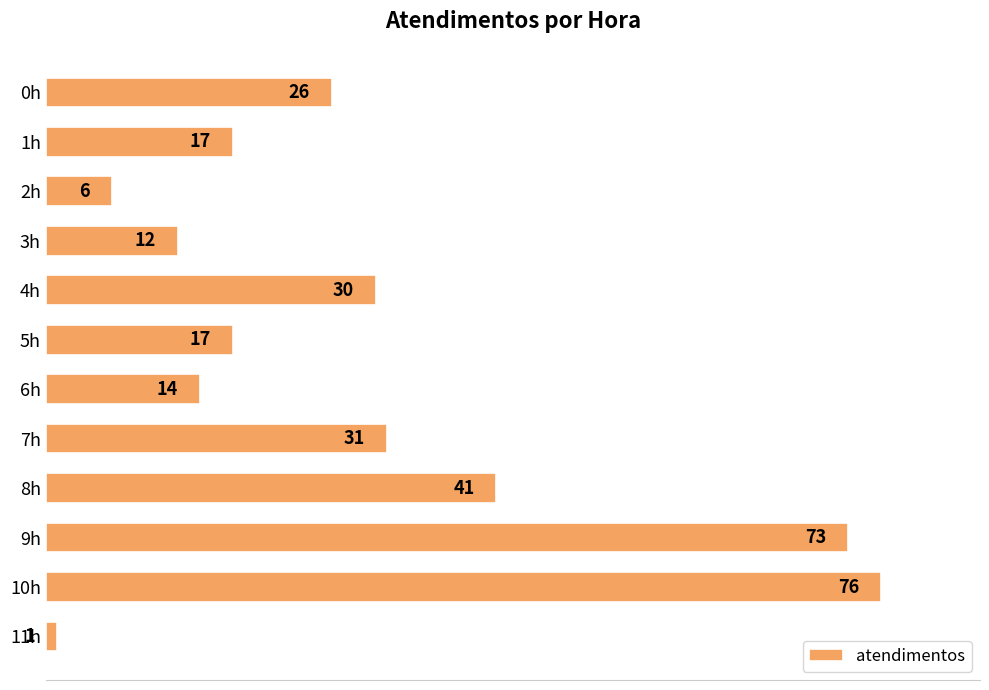

What is the approximate value at 10h?

76